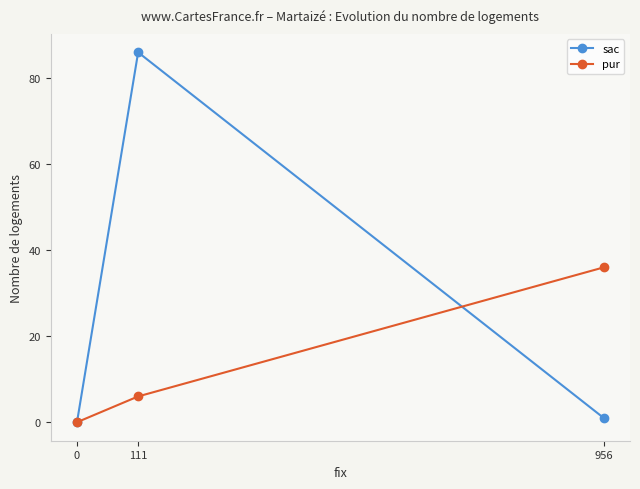

At how many categories does at least one series exceed 10?

2